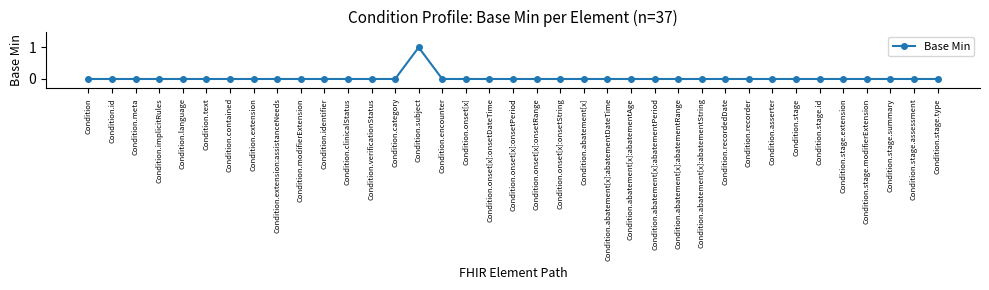

Reading left to right, extract all data points from this chart.

0	0	0	0	0	0	0	0	0	0	0	0	0	0	1	0	0	0	0	0	0	0	0	0	0	0	0	0	0	0	0	0	0	0	0	0	0